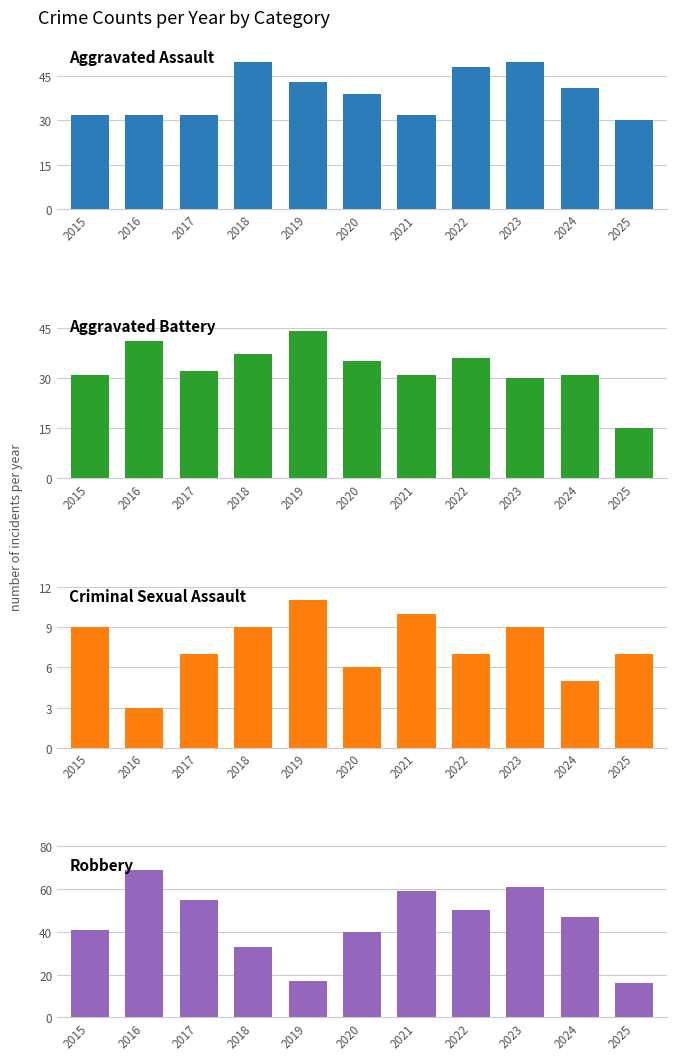

At which category is the sum across all series the highest?

2023